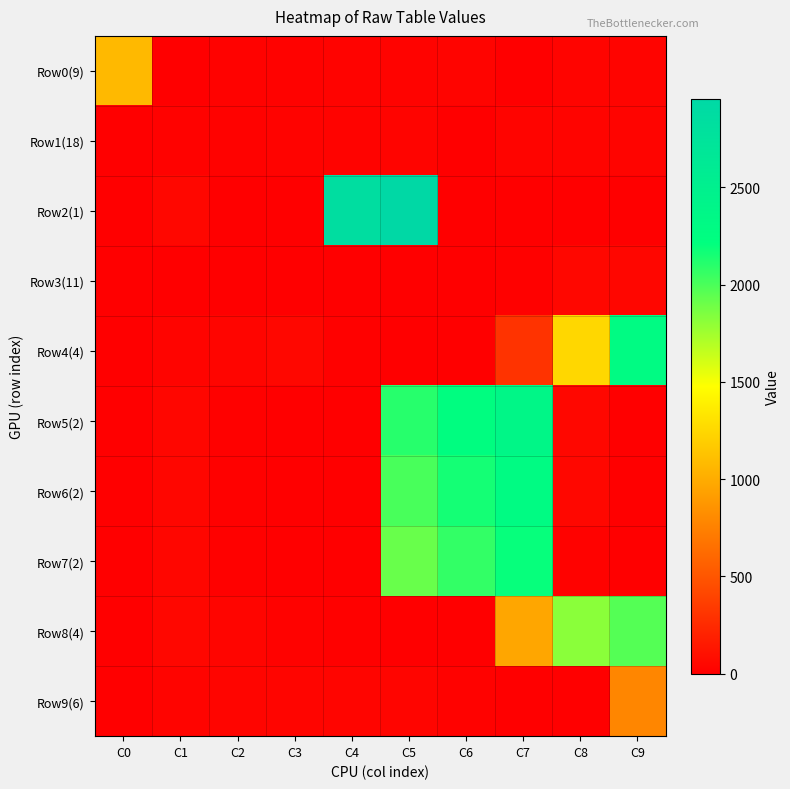

Reading left to right, what are all the values shown in this chart?

Row0(9): C0=1079.8	C1=0.0	C2=20.0	C3=22.0	C4=24.0	C5=27.0	C6=29.0	C7=6.0	C8=32.0	C9=33.0
Row1(18): C0=0.0	C1=20.0	C2=22.0	C3=24.0	C4=27.0	C5=29.0	C6=6.0	C7=32.0	C8=33.0	C9=34.0
Row2(1): C0=0.0	C1=48.0	C2=0.0	C3=0.0	C4=2856.0	C5=2956.8	C6=10.0	C7=0.0	C8=0.0	C9=0.0
Row3(11): C0=0.0	C1=5.0	C2=2.0	C3=1.0	C4=7.0	C5=3.0	C6=4.0	C7=13.0	C8=47.0	C9=43.0
Row4(4): C0=0.0	C1=30.0	C2=36.0	C3=50.0	C4=17.0	C5=0.0	C6=0.0	C7=303.0	C8=1253.0	C9=2292.0
Row5(2): C0=0.0	C1=45.0	C2=15.0	C3=0.0	C4=0.0	C5=2105.0	C6=2246.0	C7=2372.0	C8=50.0	C9=0.0
Row6(2): C0=0.0	C1=46.0	C2=12.0	C3=0.0	C4=0.0	C5=2009.0	C6=2159.7	C7=2287.8	C8=50.0	C9=0.0
Row7(2): C0=0.0	C1=44.0	C2=14.0	C3=0.0	C4=0.0	C5=1913.0	C6=2068.8	C7=2198.1	C8=20.0	C9=0.0
Row8(4): C0=0.0	C1=49.0	C2=40.0	C3=19.0	C4=16.0	C5=0.0	C6=0.0	C7=967.0	C8=1819.0	C9=1974.5
Row9(6): C0=0.0	C1=31.0	C2=35.0	C3=37.0	C4=38.0	C5=39.0	C6=18.0	C7=0.0	C8=0.0	C9=781.0